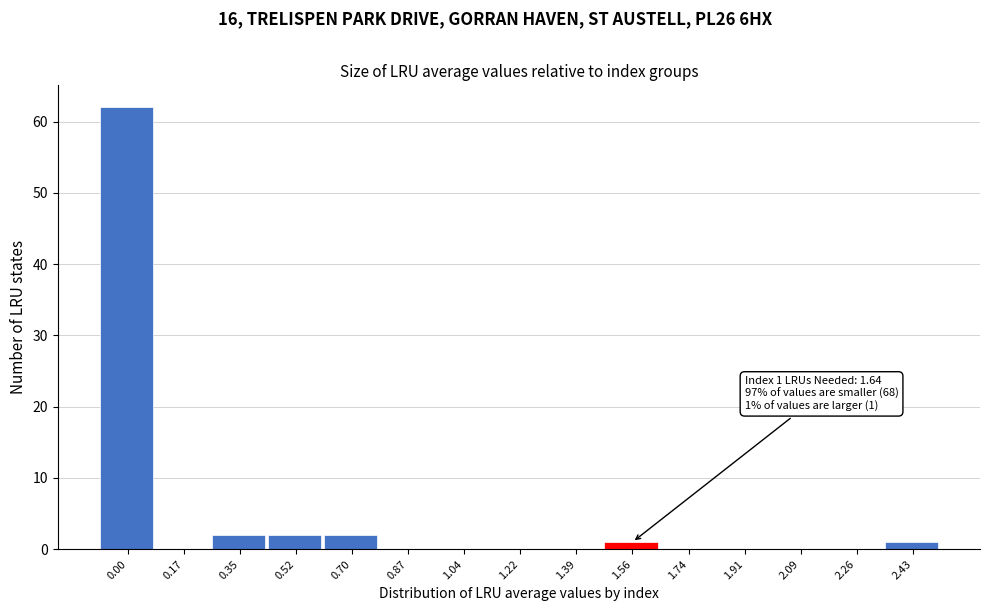

Reading left to right, extract all data points from this chart.

0.00=62	0.17=0	0.35=2	0.52=2	0.70=2	0.87=0	1.04=0	1.22=0	1.39=0	1.56=1	1.74=0	1.91=0	2.09=0	2.26=0	2.43=1